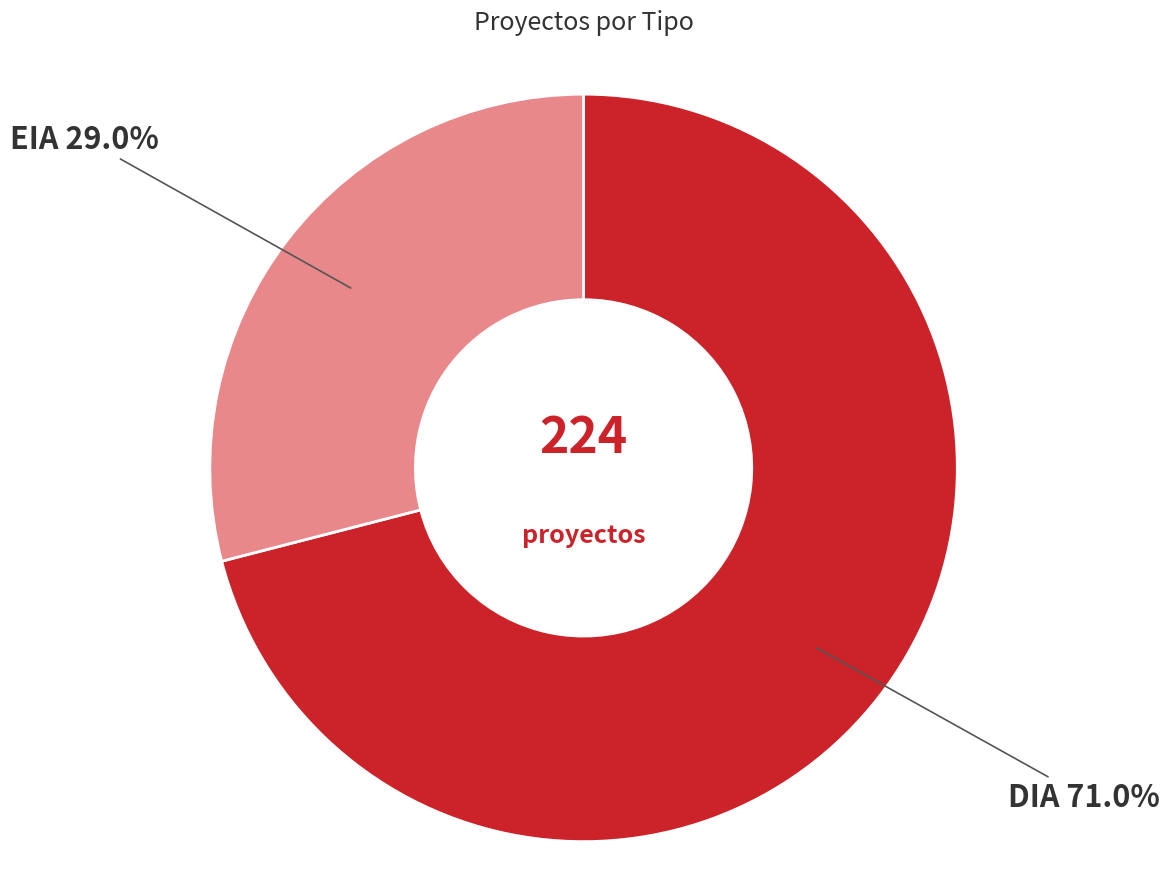

Is it true that DIA is 71% of the pie?

True